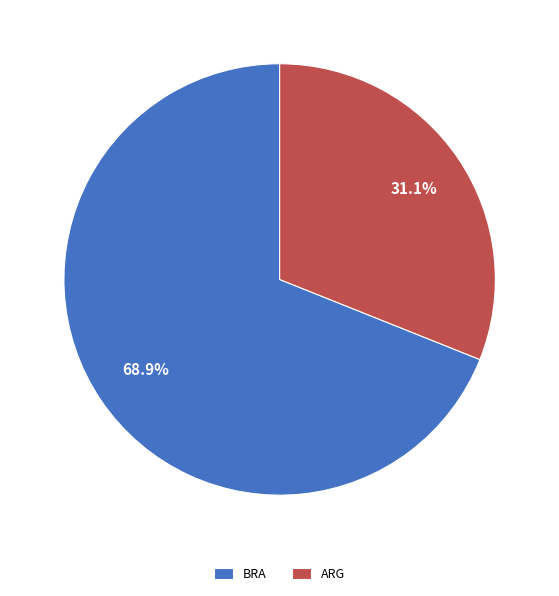

Is it true that ARG is 25% of the pie?

False